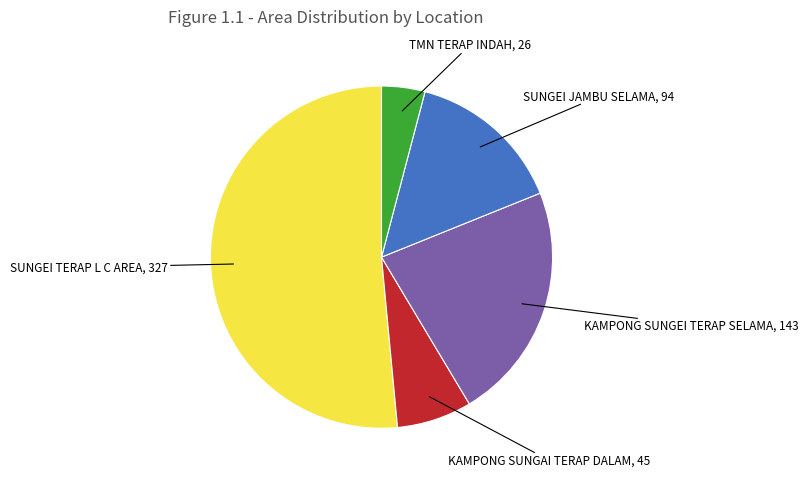

Does any single category account for the majority?

Yes